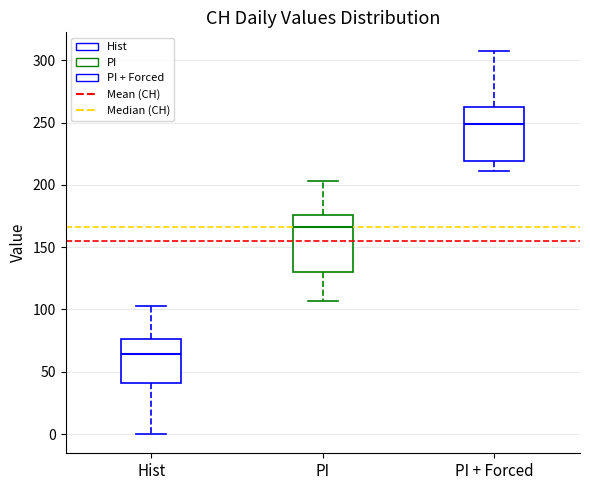

Where does the upper whisker of the box for PI end on the y-axis? The values are not printed on the chart, so give them approximately, as read against the axis.

205